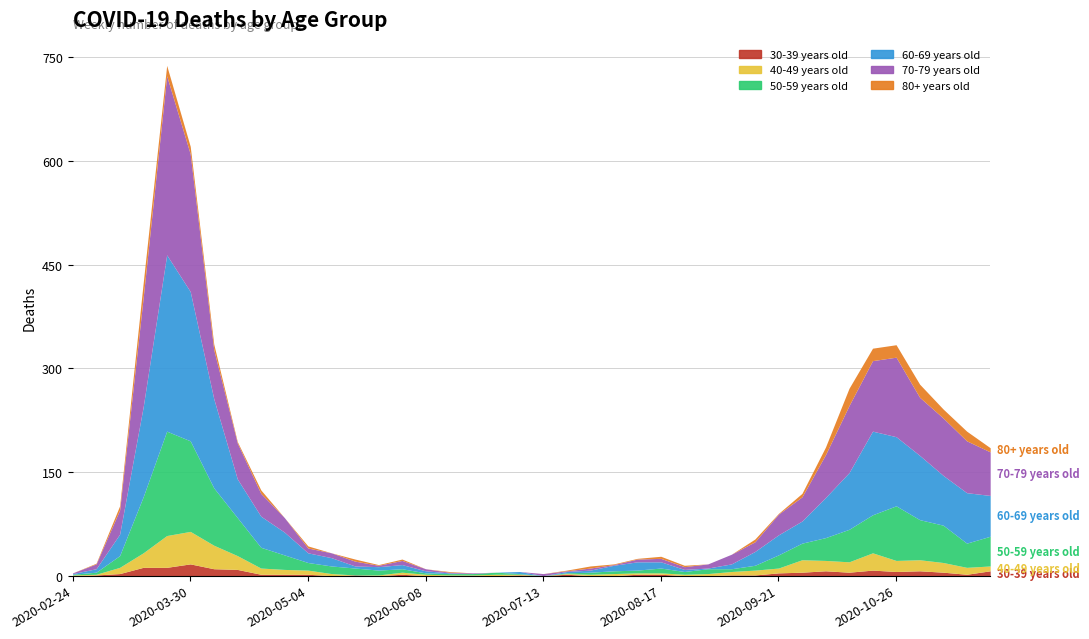

Reading right to left, list all the values displayed in this chart.

30 - 39: 2020-11-23=7	2020-11-16=2	2020-11-09=5	2020-11-02=7	2020-10-26=6	2020-10-19=8	2020-10-12=5	2020-10-05=7	2020-09-28=5	2020-09-21=4	2020-09-14=1	2020-09-07=1	2020-08-31=0	2020-08-24=0	2020-08-17=2	2020-08-10=2	2020-08-03=0	2020-07-27=0	2020-07-20=2	2020-07-13=0	2020-07-06=1	2020-06-29=0	2020-06-22=0	2020-06-15=0	2020-06-08=0	2020-06-01=2	2020-05-25=0	2020-05-18=1	2020-05-11=0	2020-05-04=2	2020-04-27=2	2020-04-20=2	2020-04-13=9	2020-04-06=10	2020-03-30=17	2020-03-23=12	2020-03-16=12	2020-03-09=3	2020-03-02=1	2020-02-24=0
40 - 49: 2020-11-23=7	2020-11-16=10	2020-11-09=14	2020-11-02=16	2020-10-26=16	2020-10-19=25	2020-10-12=15	2020-10-05=15	2020-09-28=18	2020-09-21=7	2020-09-14=7	2020-09-07=5	2020-08-31=3	2020-08-24=2	2020-08-17=2	2020-08-10=2	2020-08-03=3	2020-07-27=2	2020-07-20=1	2020-07-13=0	2020-07-06=1	2020-06-29=2	2020-06-22=1	2020-06-15=1	2020-06-08=2	2020-06-01=3	2020-05-25=1	2020-05-18=0	2020-05-11=3	2020-05-04=6	2020-04-27=7	2020-04-20=9	2020-04-13=20	2020-04-06=34	2020-03-30=47	2020-03-23=46	2020-03-16=21	2020-03-09=9	2020-03-02=1	2020-02-24=1
50 - 59: 2020-11-23=43	2020-11-16=35	2020-11-09=54	2020-11-02=58	2020-10-26=79	2020-10-19=55	2020-10-12=47	2020-10-05=33	2020-09-28=24	2020-09-21=19	2020-09-14=7	2020-09-07=4	2020-08-31=7	2020-08-24=4	2020-08-17=7	2020-08-10=4	2020-08-03=4	2020-07-27=3	2020-07-20=1	2020-07-13=0	2020-07-06=1	2020-06-29=3	2020-06-22=2	2020-06-15=2	2020-06-08=2	2020-06-01=5	2020-05-25=7	2020-05-18=10	2020-05-11=11	2020-05-04=11	2020-04-27=21	2020-04-20=30	2020-04-13=55	2020-04-06=83	2020-03-30=131	2020-03-23=151	2020-03-16=81	2020-03-09=17	2020-03-02=3	2020-02-24=1
60 - 69: 2020-11-23=59	2020-11-16=73	2020-11-09=72	2020-11-02=93	2020-10-26=100	2020-10-19=121	2020-10-12=82	2020-10-05=58	2020-09-28=32	2020-09-21=29	2020-09-14=20	2020-09-07=7	2020-08-31=1	2020-08-24=3	2020-08-17=9	2020-08-10=12	2020-08-03=8	2020-07-27=3	2020-07-20=2	2020-07-13=0	2020-07-06=3	2020-06-29=0	2020-06-22=0	2020-06-15=1	2020-06-08=3	2020-06-01=6	2020-05-25=5	2020-05-18=3	2020-05-11=12	2020-05-04=14	2020-04-27=33	2020-04-20=45	2020-04-13=56	2020-04-06=129	2020-03-30=216	2020-03-23=255	2020-03-16=130	2020-03-09=31	2020-03-02=5	2020-02-24=1
70 - 79: 2020-11-23=63	2020-11-16=75	2020-11-09=83	2020-11-02=84	2020-10-26=115	2020-10-19=102	2020-10-12=97	2020-10-05=62	2020-09-28=35	2020-09-21=30	2020-09-14=14	2020-09-07=14	2020-08-31=6	2020-08-24=4	2020-08-17=5	2020-08-10=4	2020-08-03=1	2020-07-27=3	2020-07-20=1	2020-07-13=3	2020-07-06=0	2020-06-29=0	2020-06-22=1	2020-06-15=1	2020-06-08=3	2020-06-01=6	2020-05-25=2	2020-05-18=7	2020-05-11=7	2020-05-04=7	2020-04-27=21	2020-04-20=33	2020-04-13=52	2020-04-06=71	2020-03-30=199	2020-03-23=259	2020-03-16=158	2020-03-09=35	2020-03-02=7	2020-02-24=1
80+: 2020-11-23=6	2020-11-16=14	2020-11-09=13	2020-11-02=19	2020-10-26=18	2020-10-19=18	2020-10-12=25	2020-10-05=11	2020-09-28=5	2020-09-21=1	2020-09-14=4	2020-09-07=0	2020-08-31=0	2020-08-24=2	2020-08-17=3	2020-08-10=1	2020-08-03=1	2020-07-27=3	2020-07-20=1	2020-07-13=0	2020-07-06=0	2020-06-29=0	2020-06-22=0	2020-06-15=1	2020-06-08=0	2020-06-01=2	2020-05-25=1	2020-05-18=3	2020-05-11=0	2020-05-04=3	2020-04-27=0	2020-04-20=5	2020-04-13=2	2020-04-06=8	2020-03-30=11	2020-03-23=15	2020-03-16=21	2020-03-09=6	2020-03-02=1	2020-02-24=0